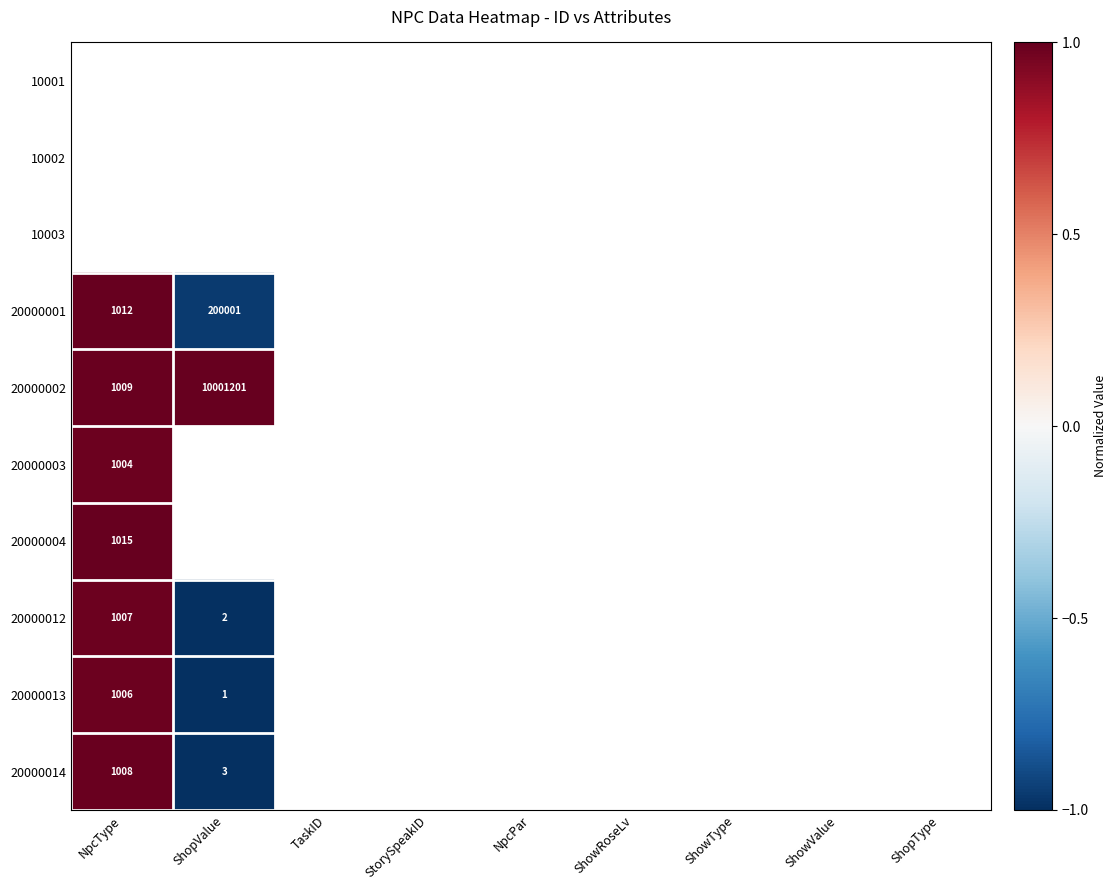

Is it true that 20000013 equals 1.0 at ShopType?

False